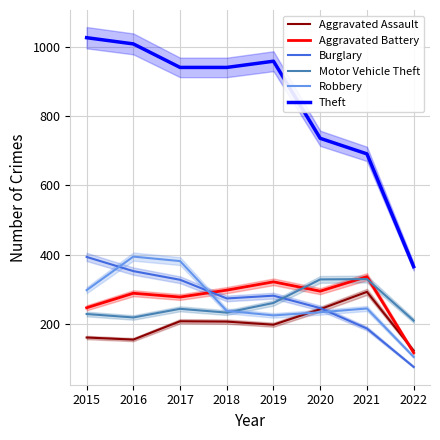

Which series has the largest range (max minus min)?

Theft